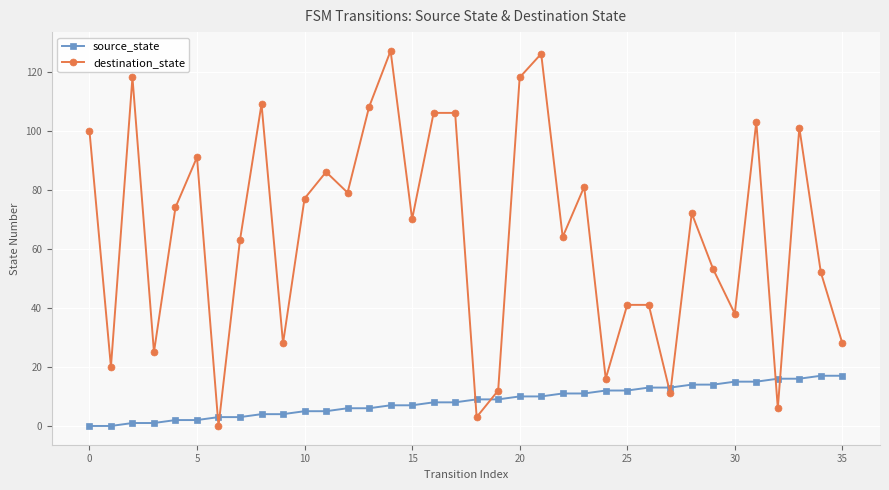

Rank the series by their maximum value, from highest to lowest.

destination_state, source_state